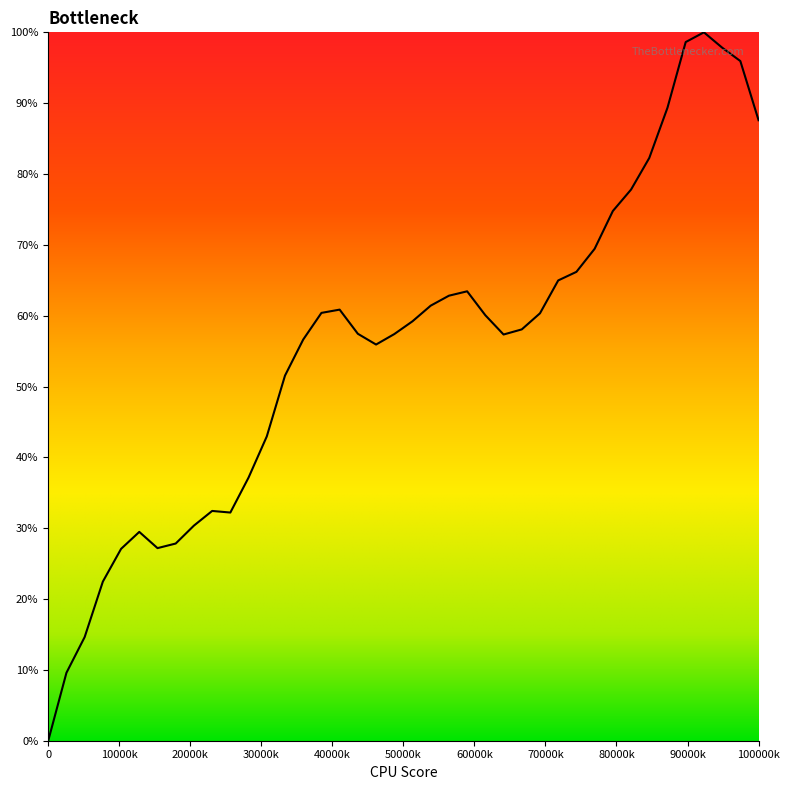

True or false: there are more than 1 points higher than both neighbors.

True